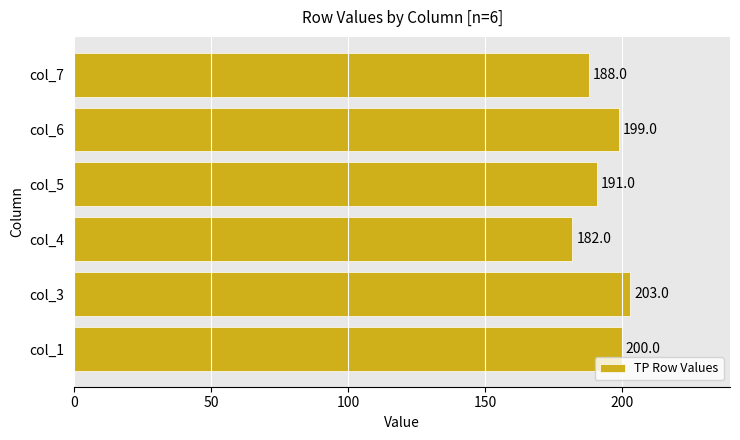

Reading top to bottom, list all the values displayed in this chart.

188	199	191	182	203	200